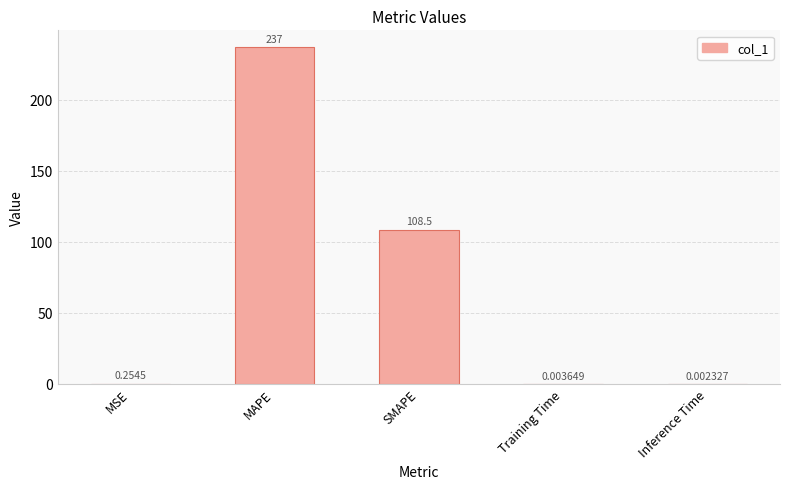

At which label is the value closest to 118?

SMAPE